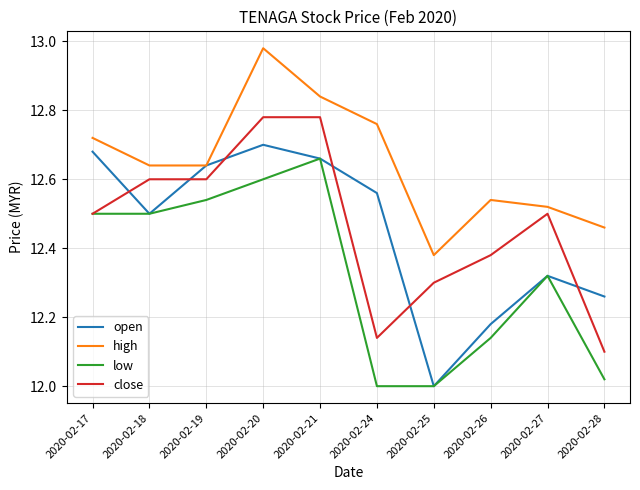

The value of low at 2020-02-18 is 12.5. True or false?

True